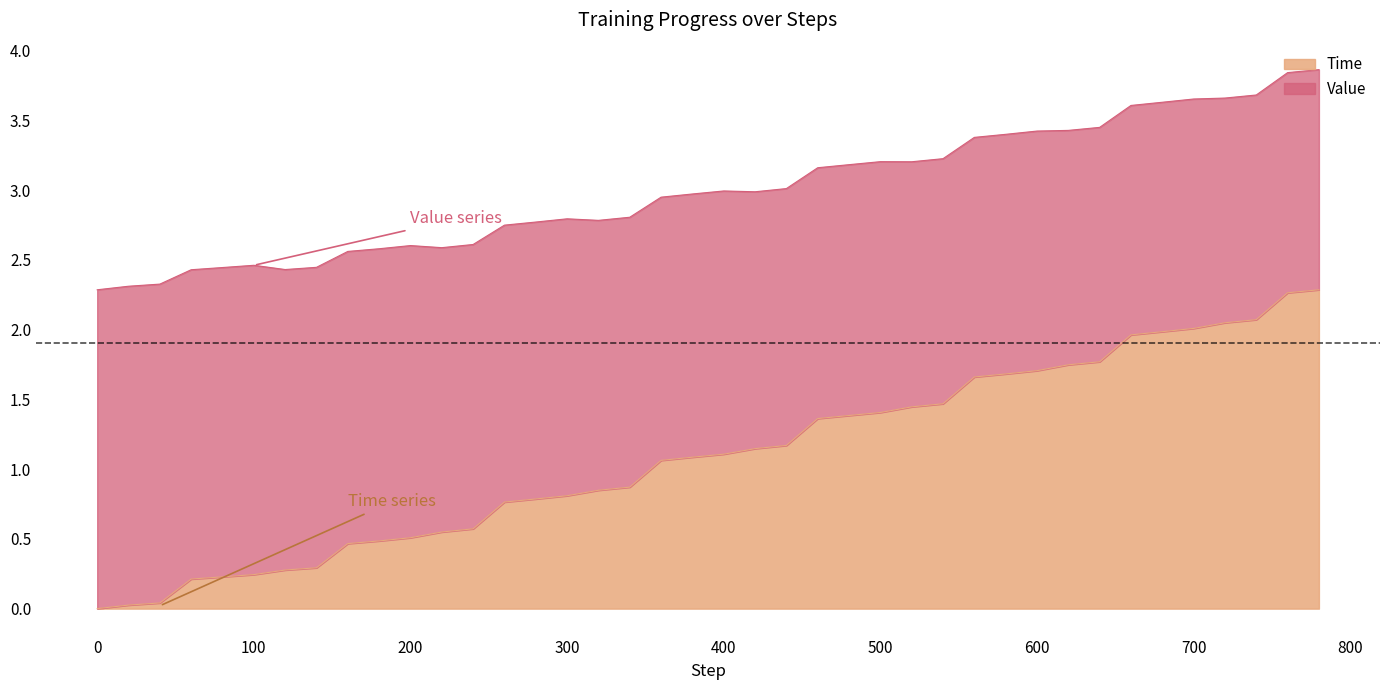

What are all the series names shown in the legend?

Time, Value